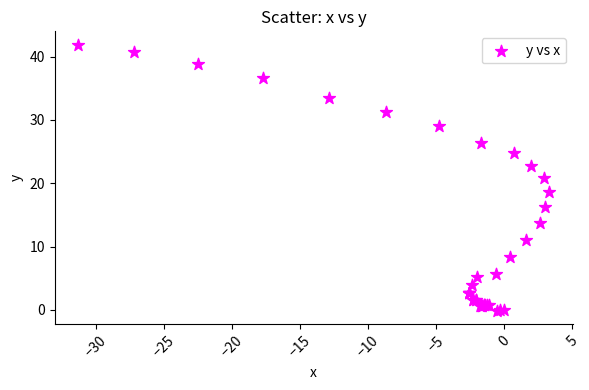

What Y value in the scatter plot is closest to 20?

20.8